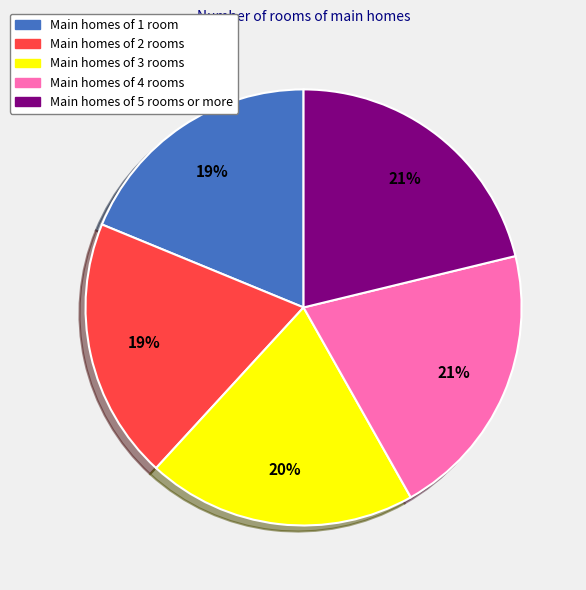

To the nearest percent, what is the difference between the Main homes of 2 rooms and Main homes of 3 rooms slice percentages?

1%